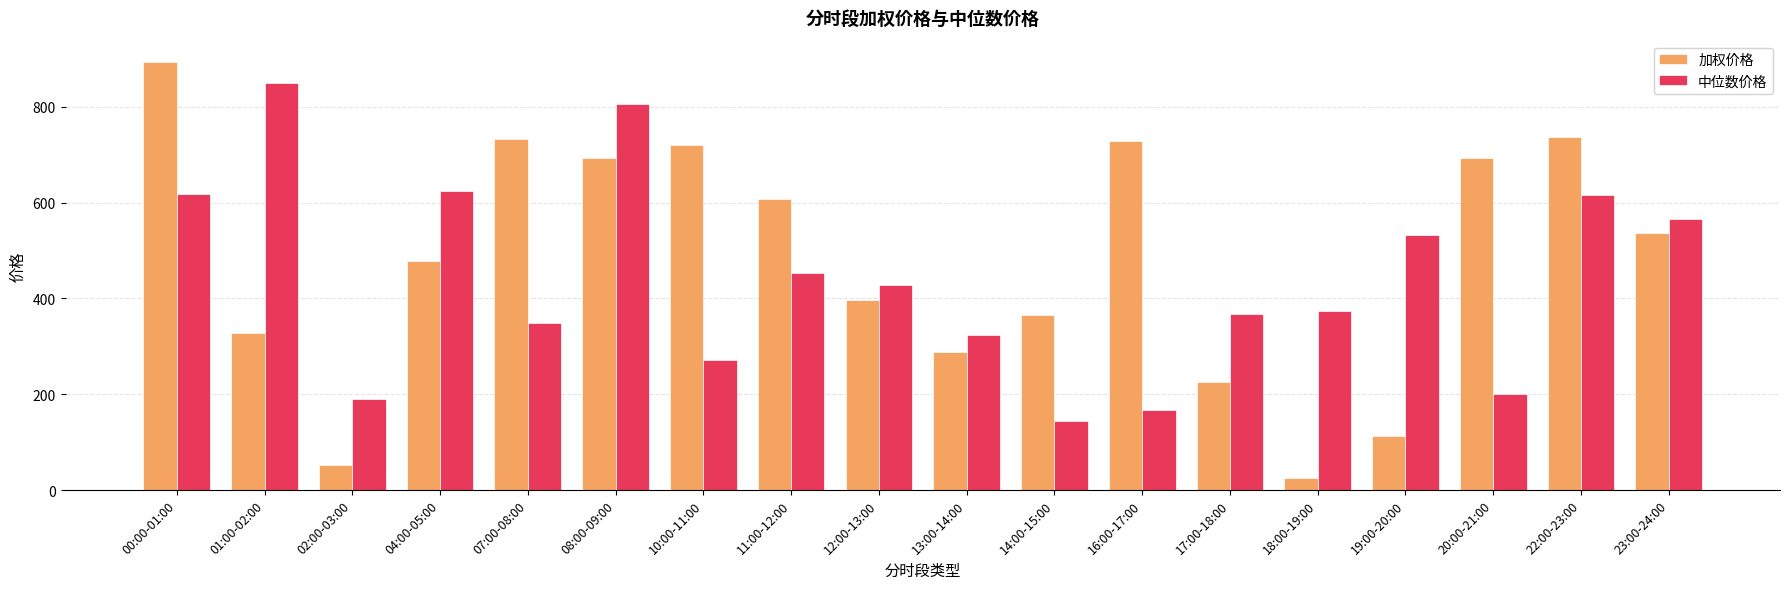

What position from the left is 23:00-24:00?

18